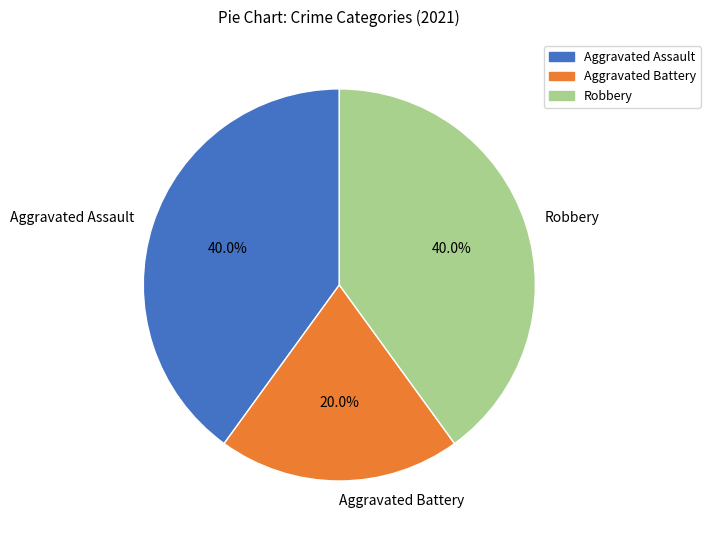

Count the number of slices in the pie.

3